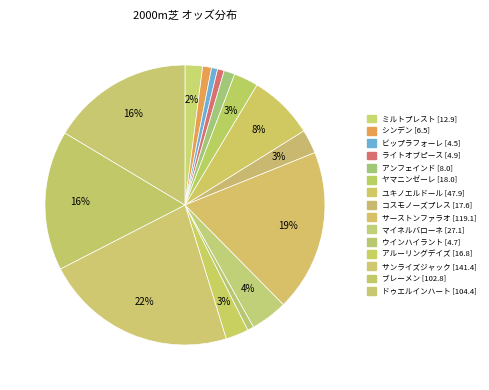

Is there any slice that represents more than half of the pie?

No